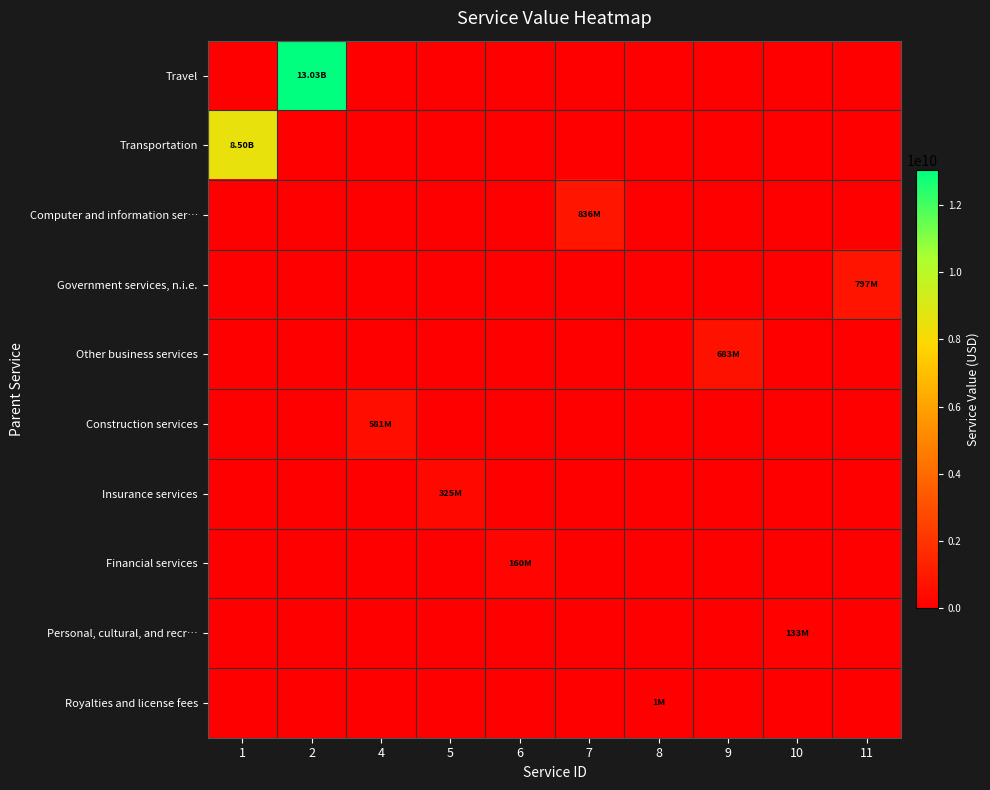

Reading right to left, extract all data points from this chart.

Travel: 11=0	10=0	9=0	8=0	7=0	6=0	5=0	4=0	2=13030300000	1=0
Transportation: 11=0	10=0	9=0	8=0	7=0	6=0	5=0	4=0	2=0	1=8503700000
Computer and information ser…: 11=0	10=0	9=0	8=0	7=836400000	6=0	5=0	4=0	2=0	1=0
Government services, n.i.e.: 11=797300000	10=0	9=0	8=0	7=0	6=0	5=0	4=0	2=0	1=0
Other business services: 11=0	10=0	9=682900000	8=0	7=0	6=0	5=0	4=0	2=0	1=0
Construction services: 11=0	10=0	9=0	8=0	7=0	6=0	5=0	4=580600000	2=0	1=0
Insurance services: 11=0	10=0	9=0	8=0	7=0	6=0	5=325200000	4=0	2=0	1=0
Financial services: 11=0	10=0	9=0	8=0	7=0	6=160400000	5=0	4=0	2=0	1=0
Personal, cultural, and recr…: 11=0	10=132600000	9=0	8=0	7=0	6=0	5=0	4=0	2=0	1=0
Royalties and license fees: 11=0	10=0	9=0	8=1100000	7=0	6=0	5=0	4=0	2=0	1=0